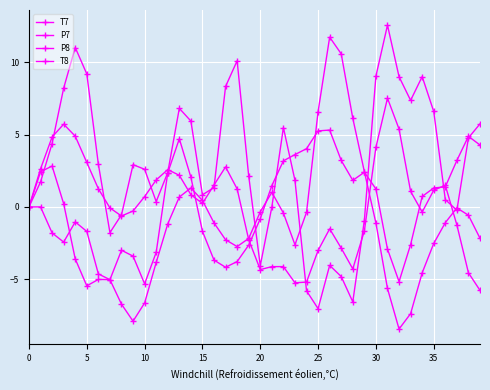

Which series has the largest range (max minus min)?

P7